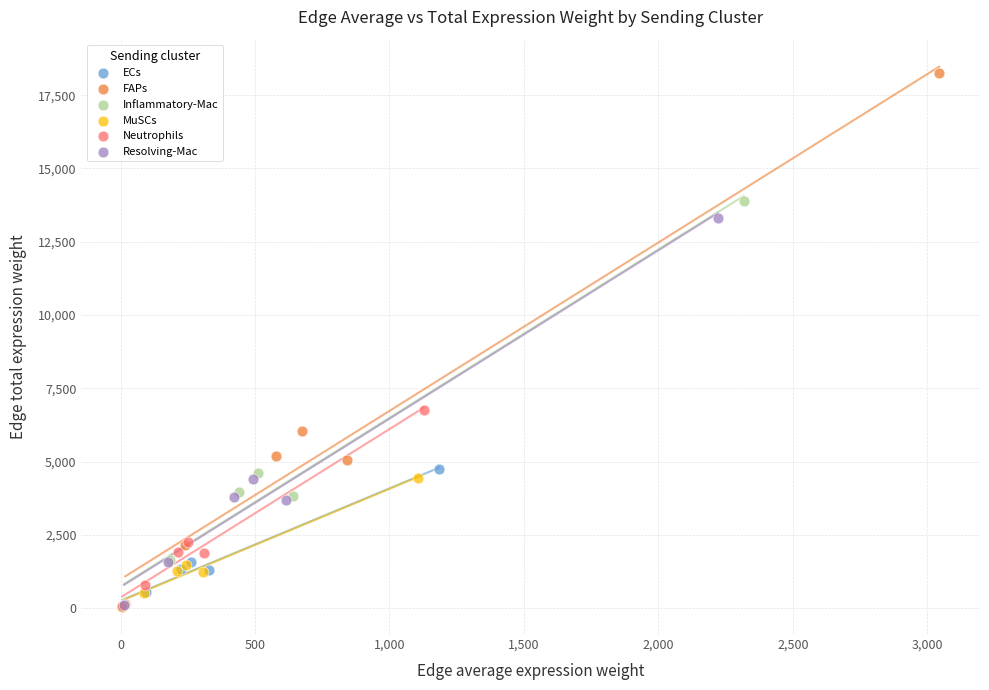

Which series has the largest Y range (max minus min)?

FAPs